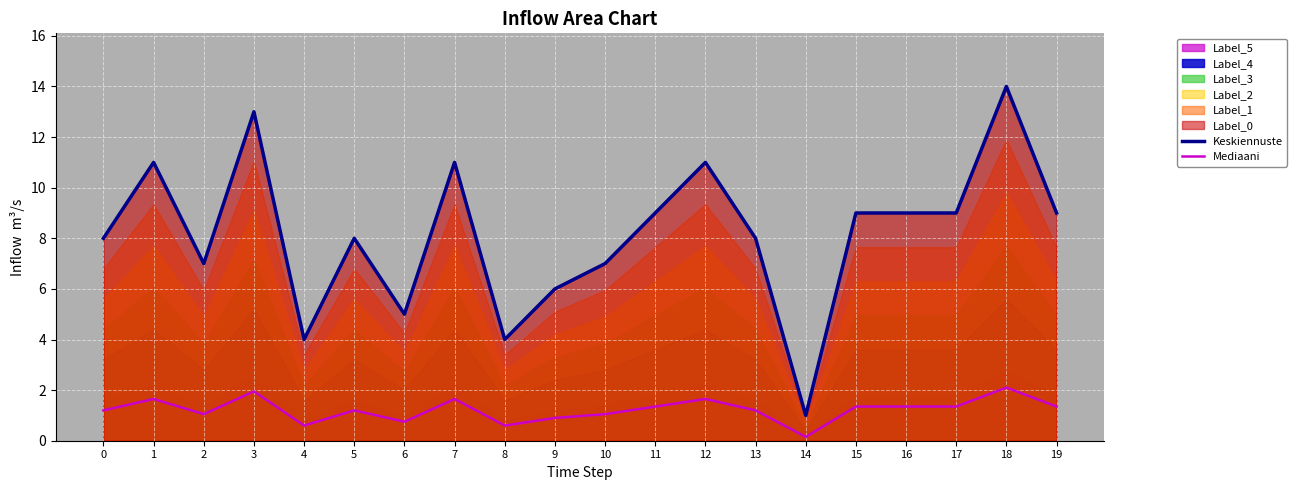

Where is Mediaani nearest to the value 1?

2